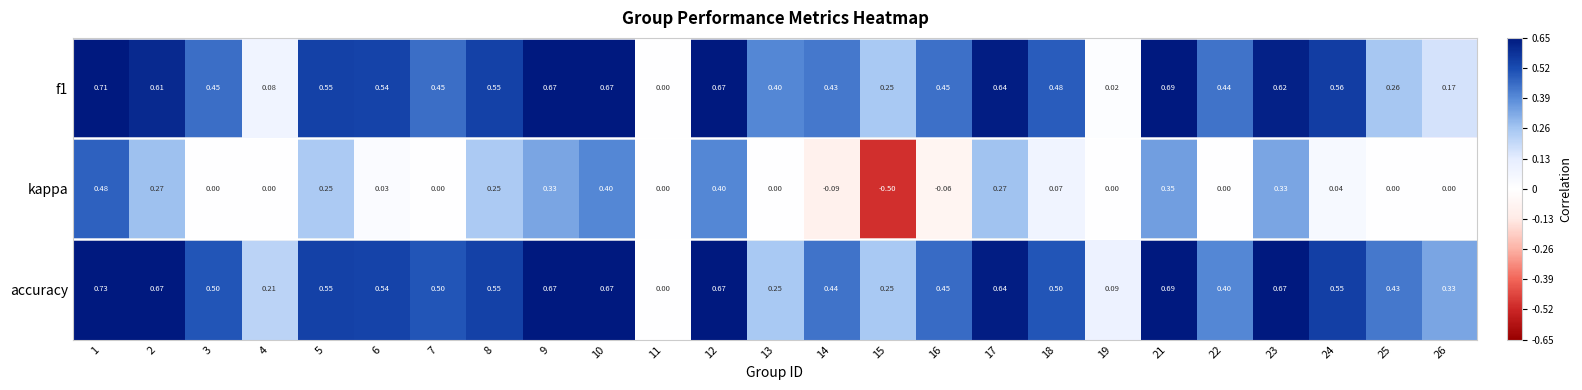

How many positive values does the accuracy series have?

24